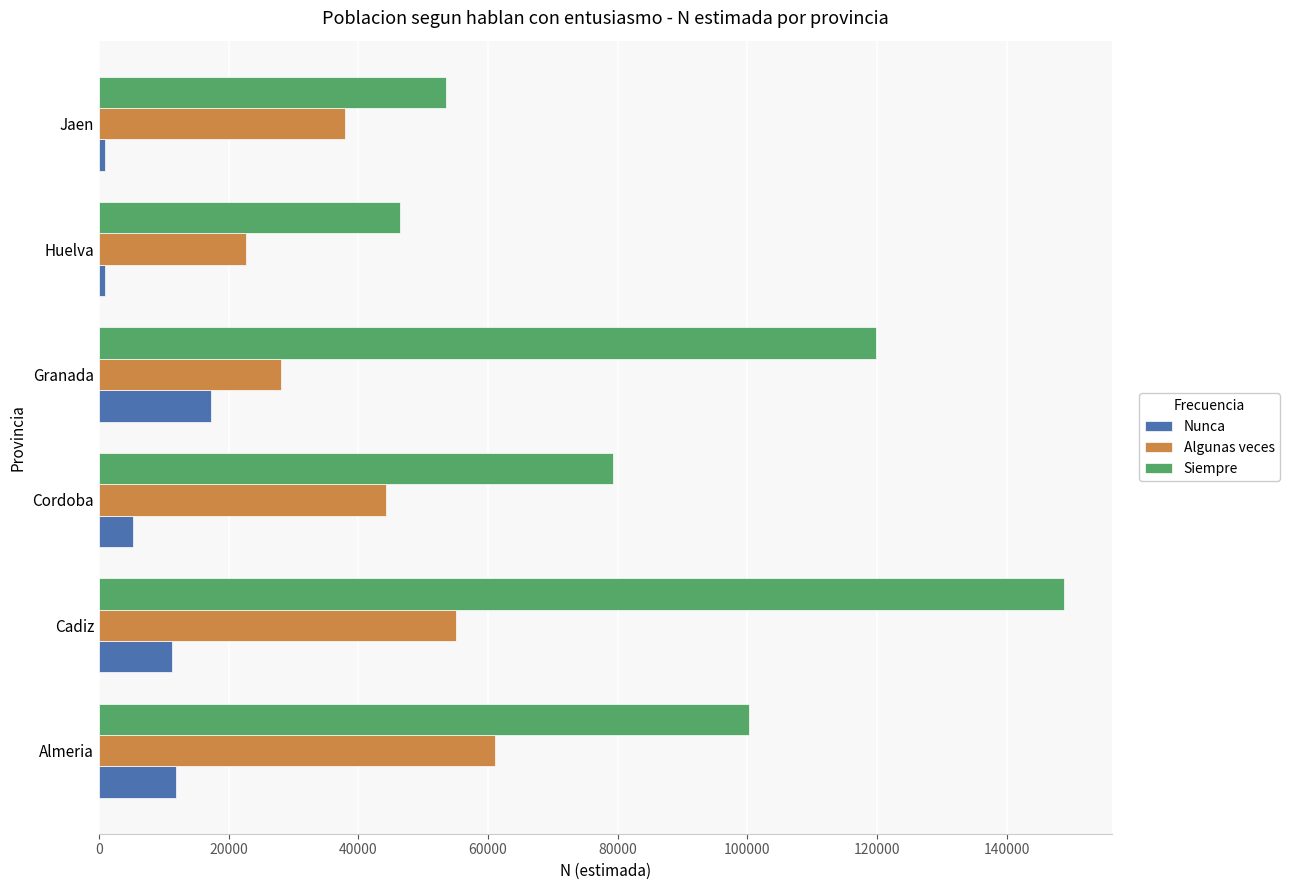

Count the number of data series in this chart.

3